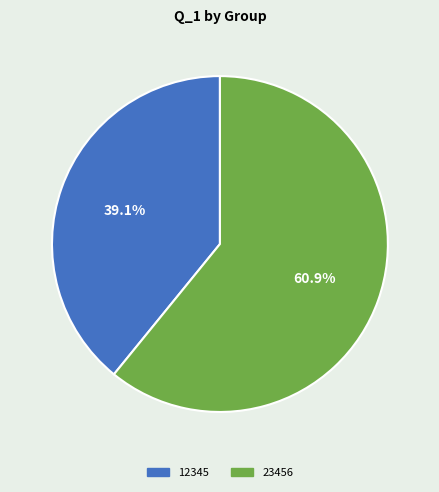

Rank the categories by value from highest to lowest.

23456, 12345